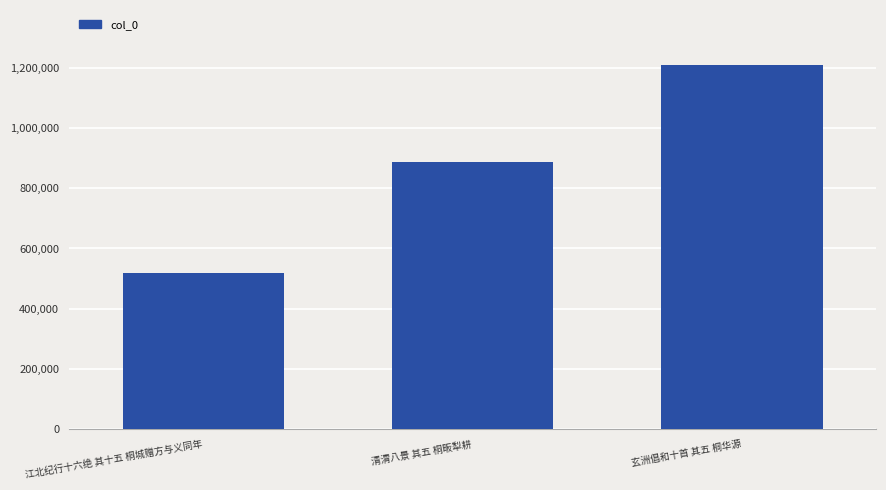

What is the change in value from 江北纪行十六绝 其十五 桐城赠方与义同年 to 清渭八景 其五 桐畈犁耕?

+367618